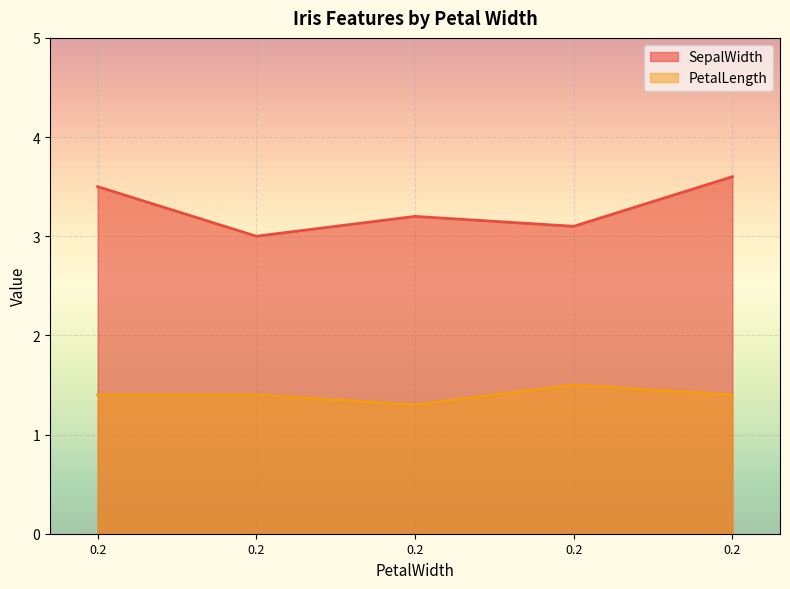

Reading left to right, extract all data points from this chart.

SepalWidth: 3.5	3.0	3.2	3.1	3.6
PetalLength: 1.4	1.4	1.3	1.5	1.4